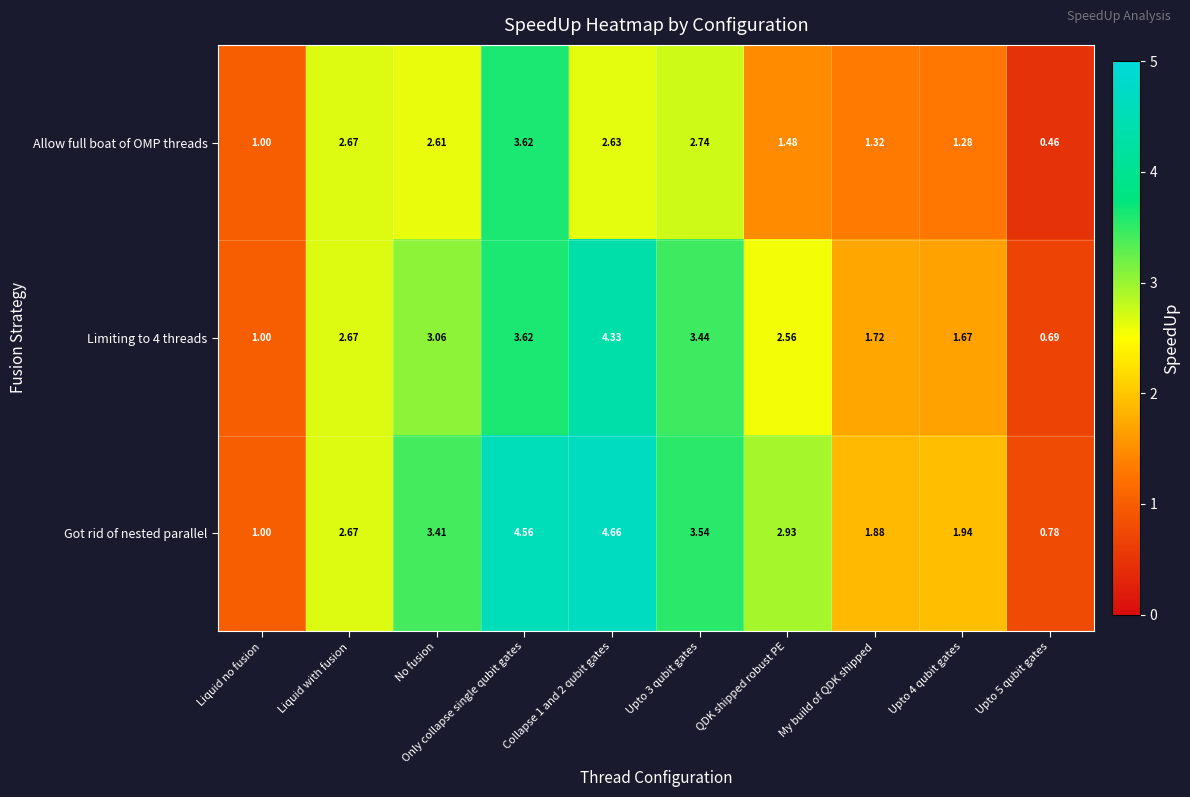

At Upto 4 qubit gates, list the series in order from largest to smallest.

Got rid of nested parallel, Limiting to 4 threads, Allow full boat of OMP threads